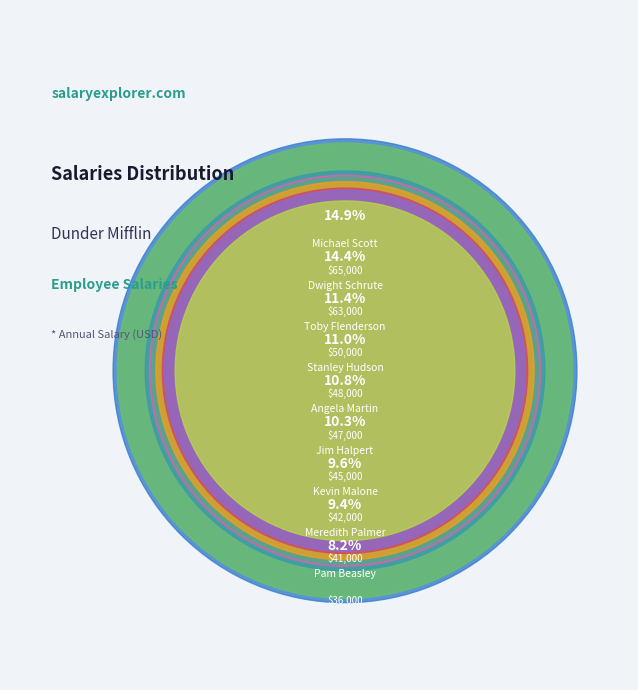

To the nearest percent, what is the difference between the largest and smallest slice percentages?

7%